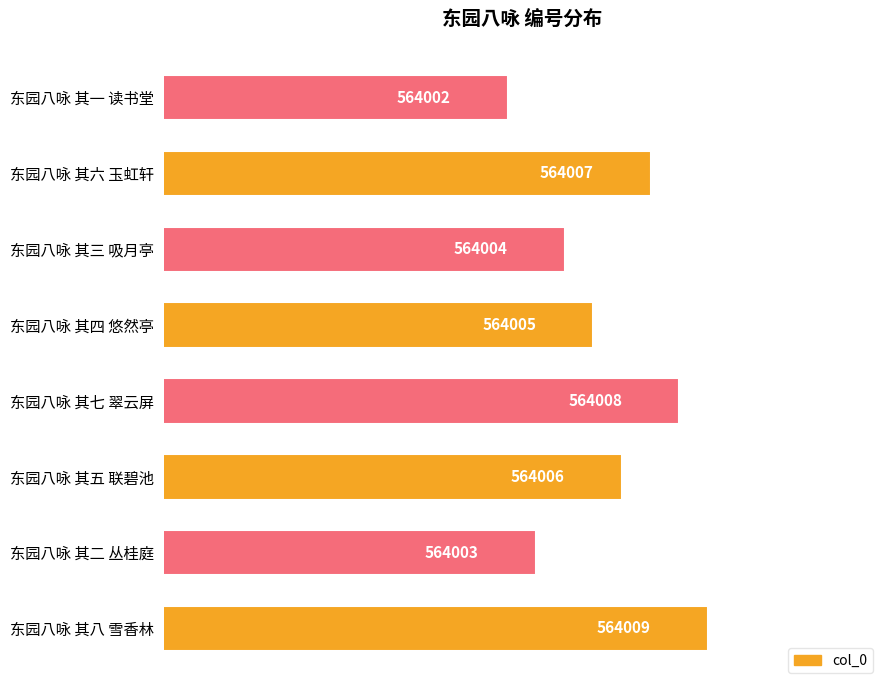

Does the chart contain any negative values?

No